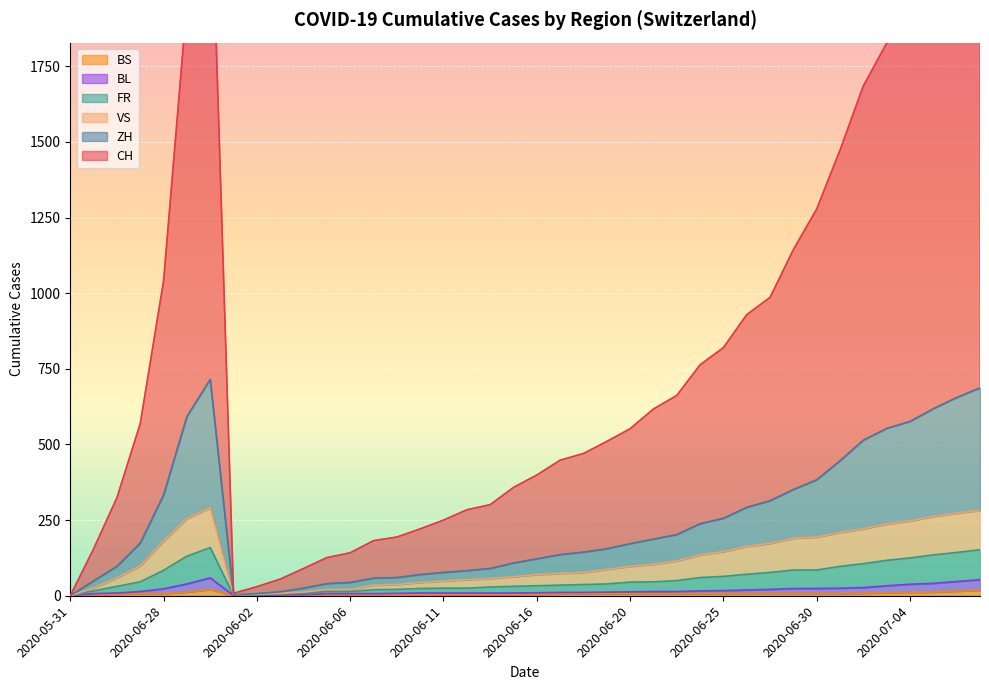

True or false: BS and BL cross at least once.

False